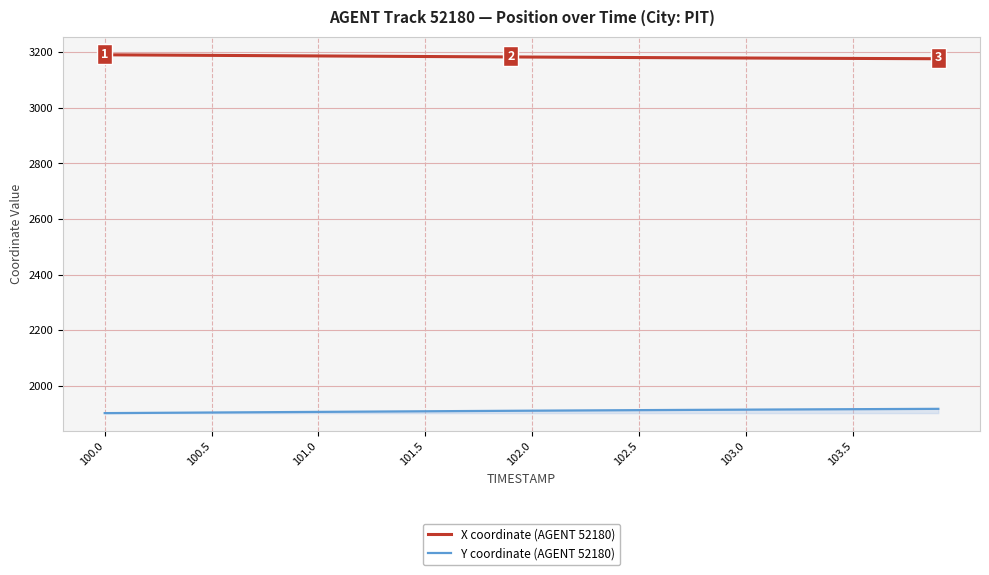

Count the number of data series in this chart.

2